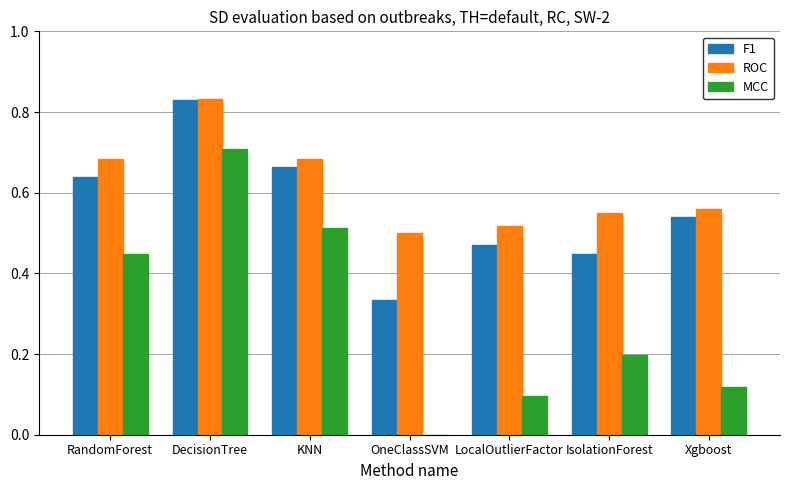

Which series changed the most between RandomForest and LocalOutlierFactor?

MCC